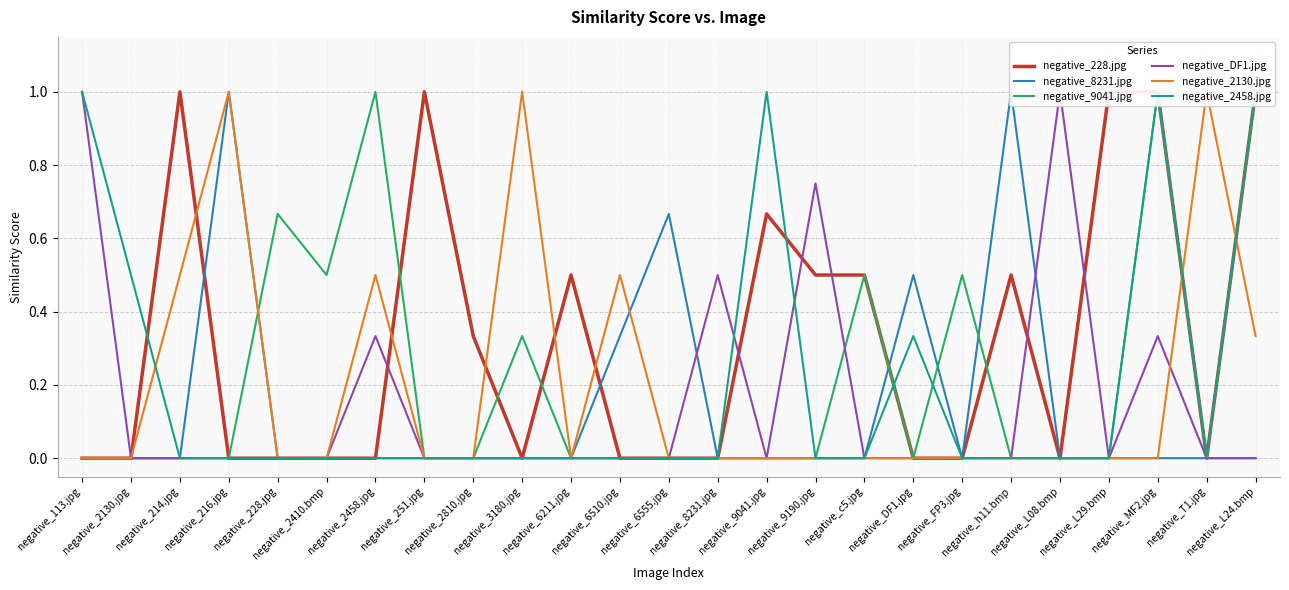

List the labels in order of negative_DF1.jpg value, smallest first.

negative_2130.jpg, negative_214.jpg, negative_216.jpg, negative_228.jpg, negative_2410.bmp, negative_251.jpg, negative_2810.jpg, negative_3180.jpg, negative_6211.jpg, negative_6510.jpg, negative_6555.jpg, negative_9041.jpg, negative_c5.jpg, negative_DF1.jpg, negative_FP3.jpg, negative_h11.bmp, negative_L29.bmp, negative_T1.jpg, negative_L24.bmp, negative_2458.jpg, negative_MF2.jpg, negative_8231.jpg, negative_9190.jpg, negative_113.jpg, negative_L08.bmp